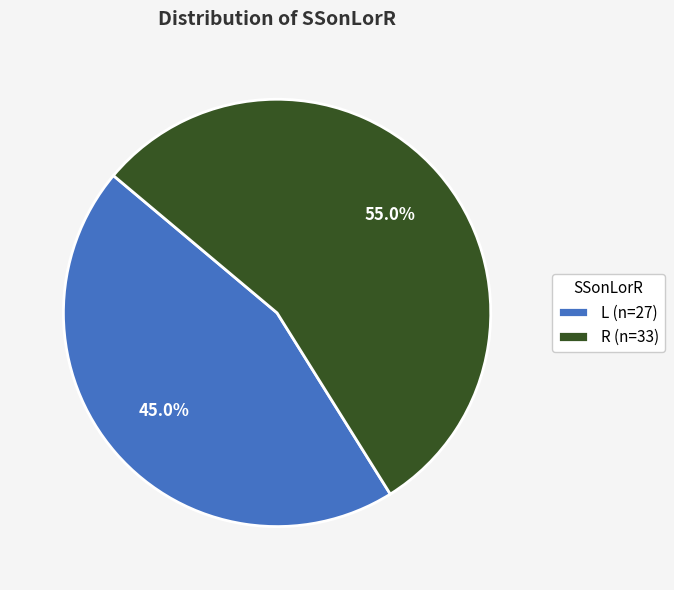

To the nearest percent, what is the combined percentage of L and R?

100%